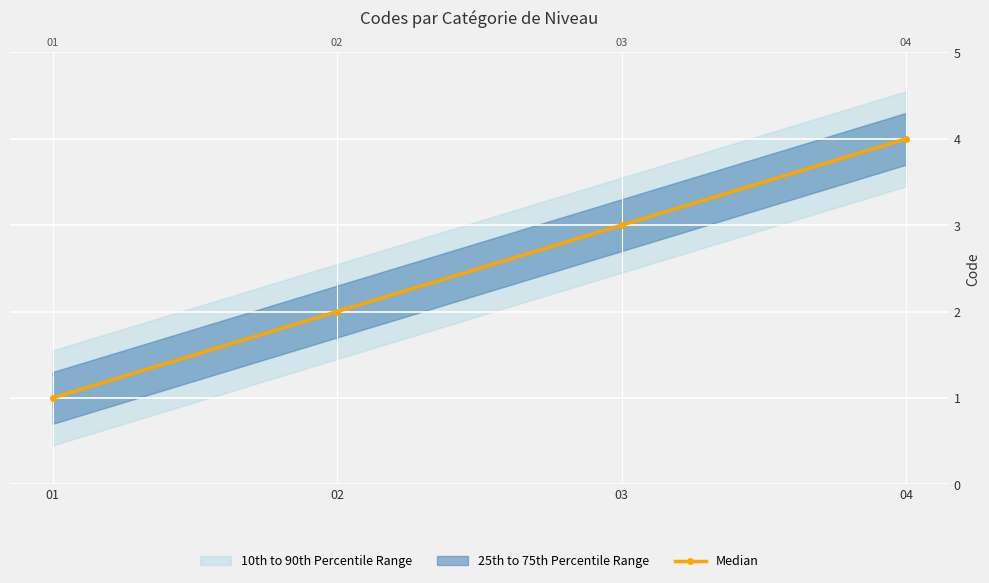

How many values exceed 3?

1